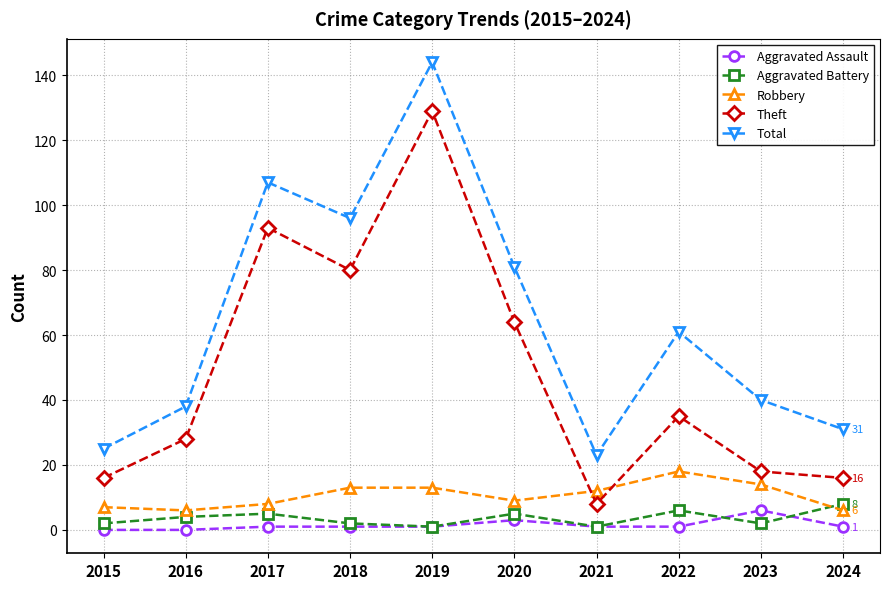

Which series changed the most between 2018 and 2022?

Theft